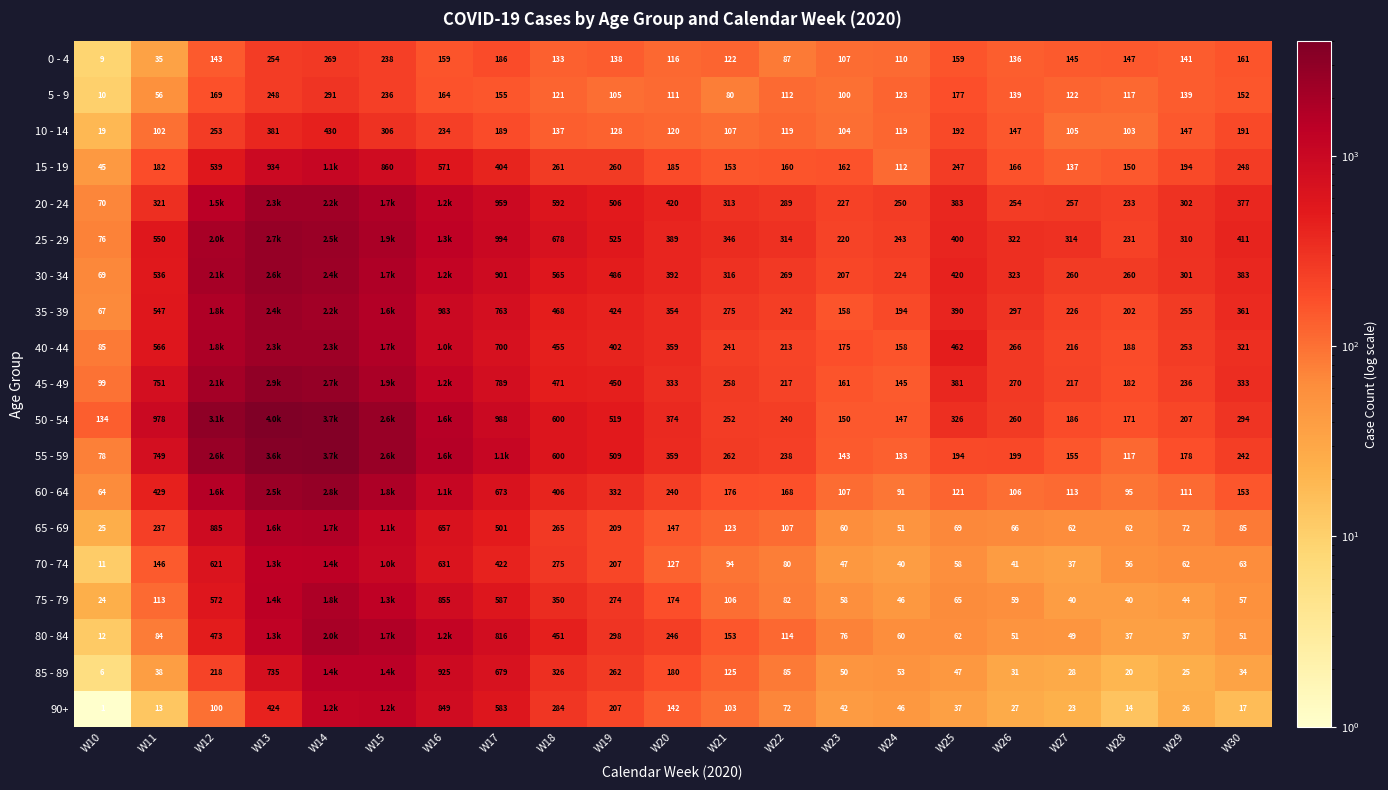

What is the difference between the 90+ values at W28 and W26?

13